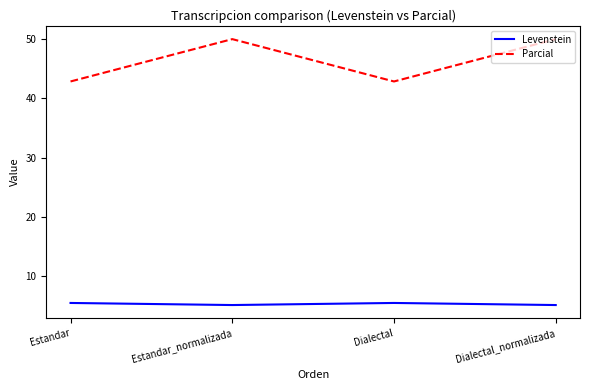

How many series are shown in this chart?

2